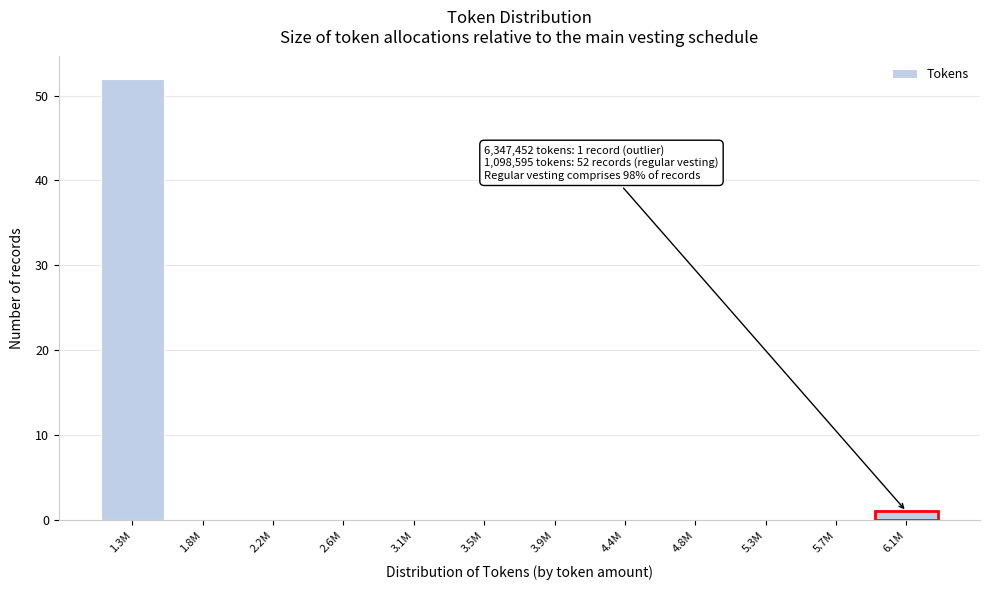

Reading left to right, what are all the values shown in this chart?

1.3M=52	1.8M=0	2.2M=0	2.6M=0	3.1M=0	3.5M=0	3.9M=0	4.4M=0	4.8M=0	5.3M=0	5.7M=0	6.1M=1